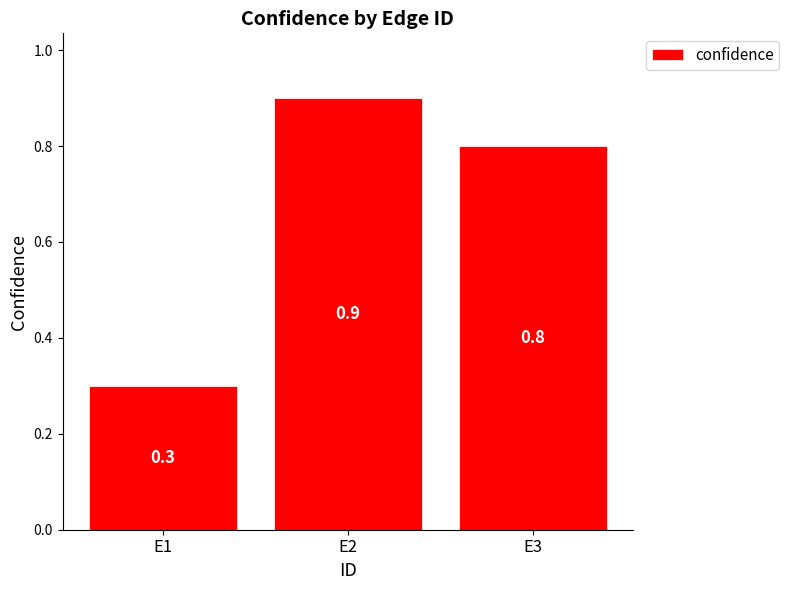

Which has a higher value, E3 or E2?

E2